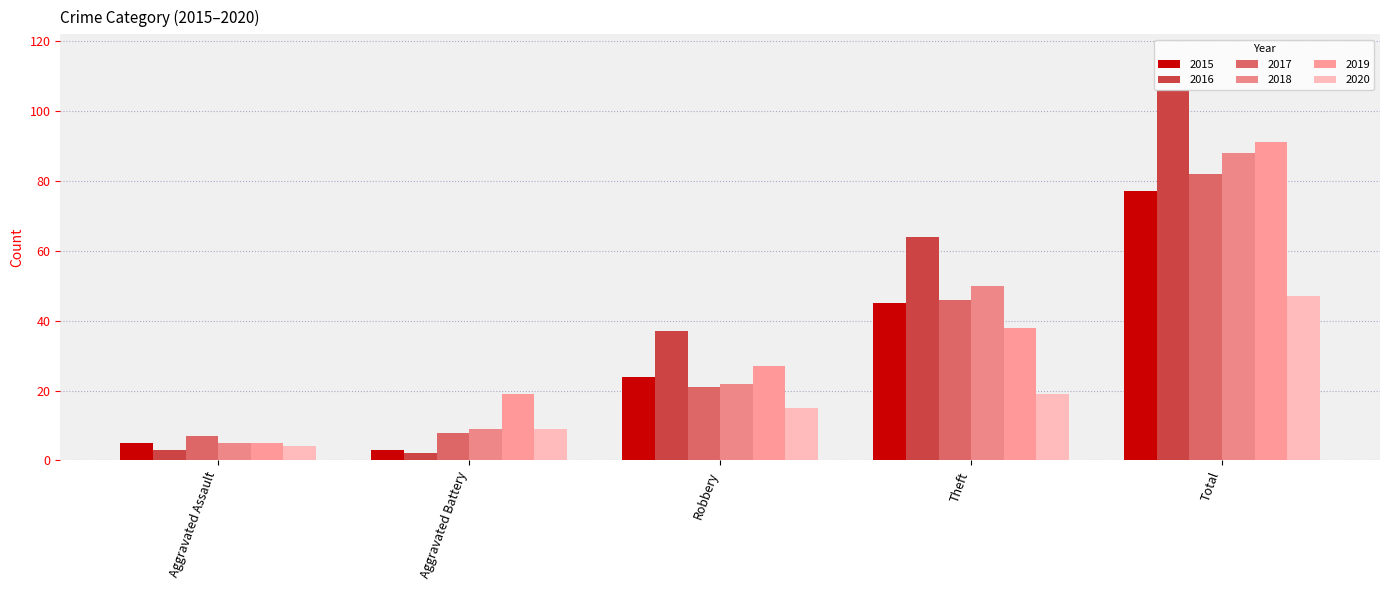

What is the difference between the highest and lowest values at Aggravated Assault?

4